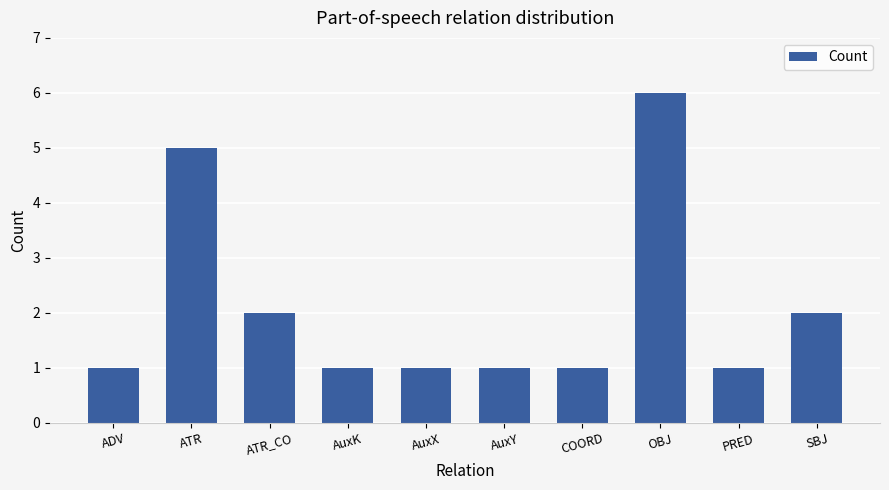

What value does the data have at ATR_CO?

2